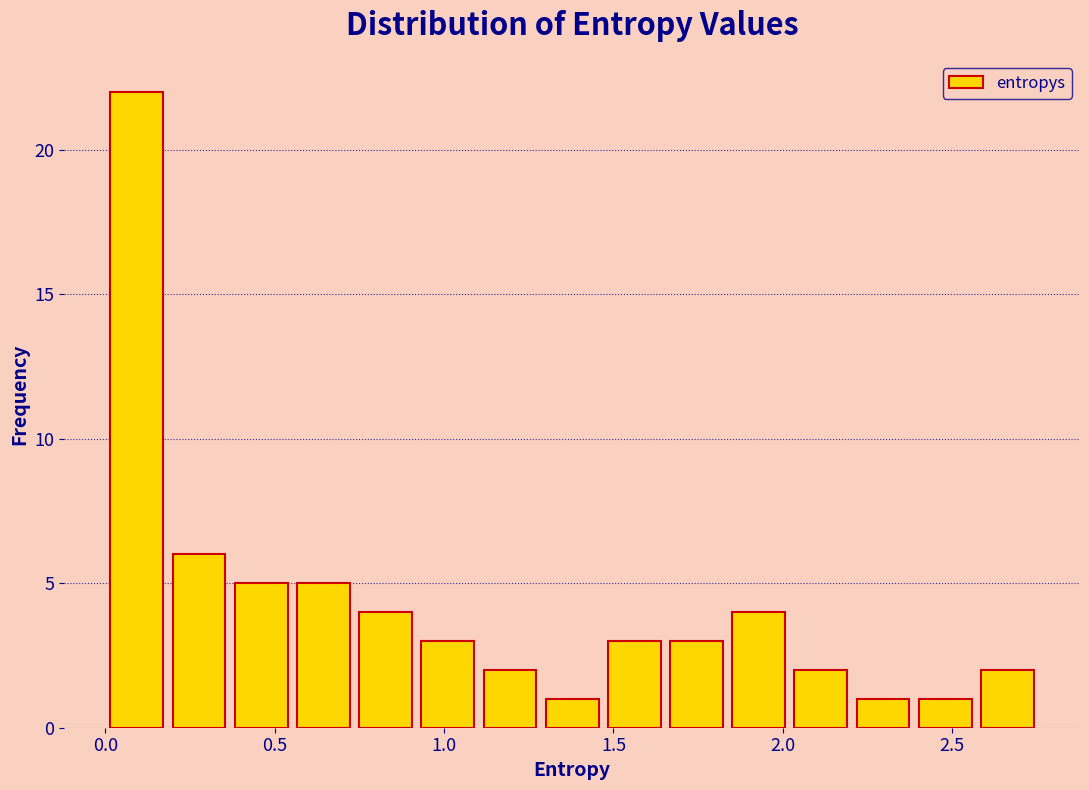

Read against the x-axis, roughly where is the centre of the tallest bar?

0.10